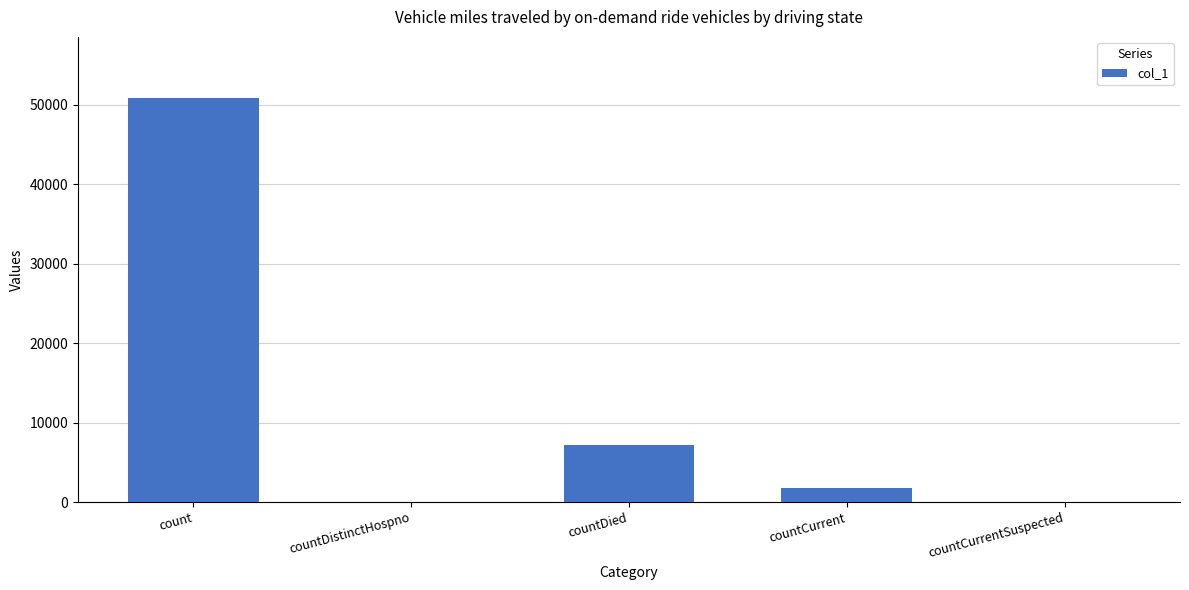

Is it true that the value at count is 50889?

True